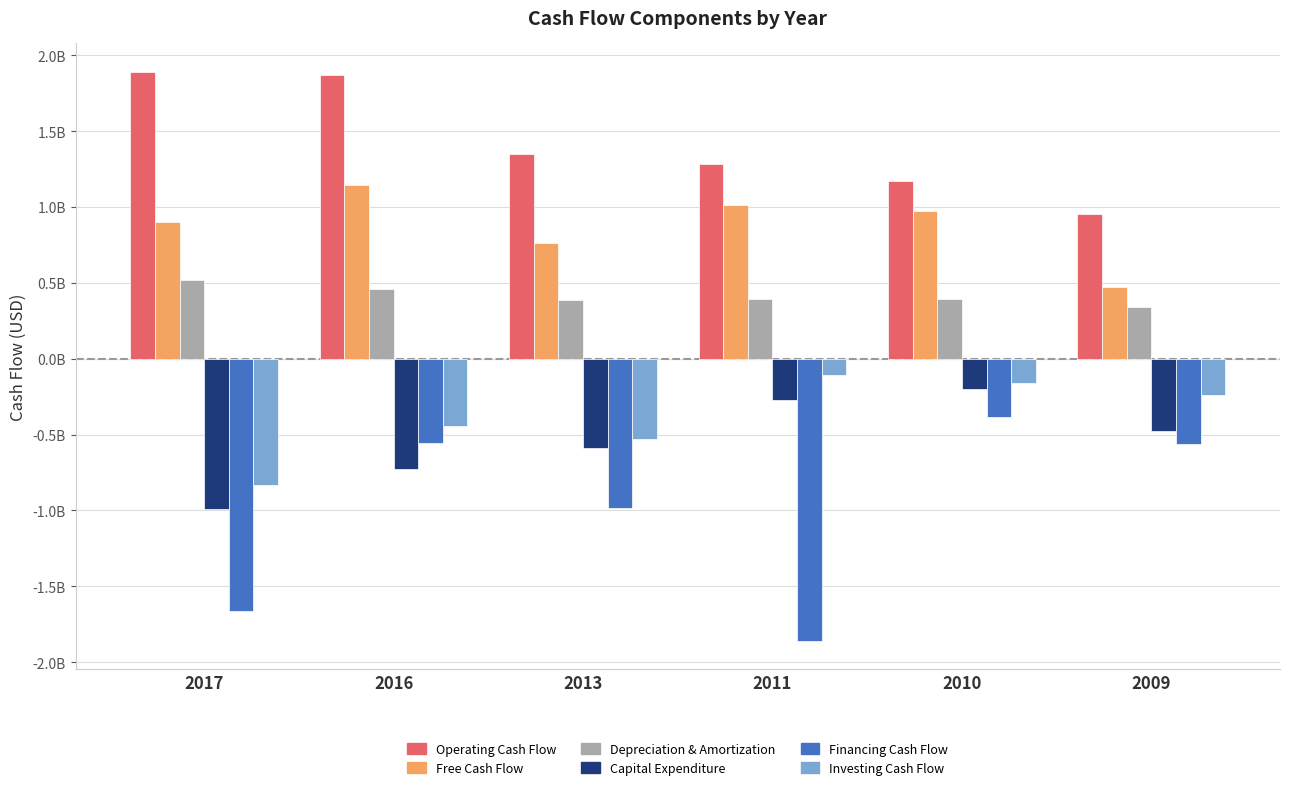

What are all the series names shown in the legend?

Operating Cash Flow, Free Cash Flow, Depreciation & Amortization, Capital Expenditure, Financing Cash Flow, Investing Cash Flow